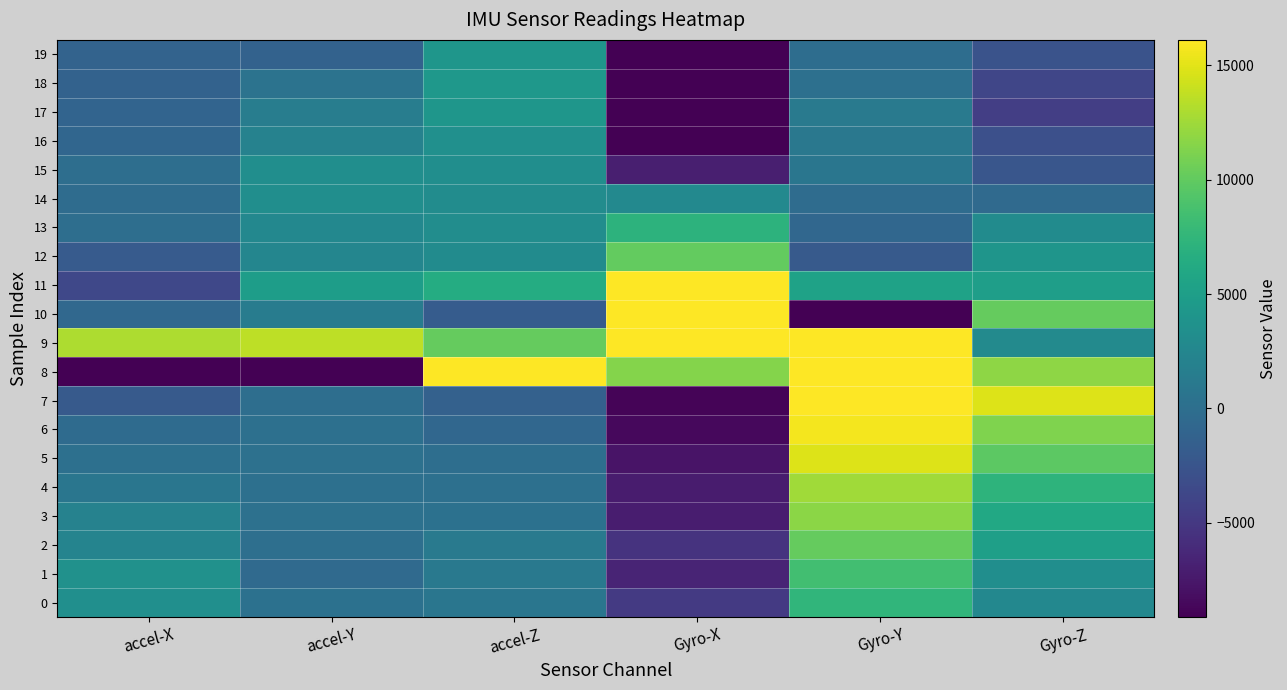

Reading left to right, what are all the values shown in this chart?

0: accel-X=3314	accel-Y=296	accel-Z=804	Gyro-X=-4796	Gyro-Y=7388	Gyro-Z=2705
1: accel-X=3530	accel-Y=-495	accel-Z=1111	Gyro-X=-6657	Gyro-Y=8508	Gyro-Z=3253
2: accel-X=2278	accel-Y=-26	accel-Z=1212	Gyro-X=-5428	Gyro-Y=10193	Gyro-Z=5003
3: accel-X=2047	accel-Y=160	accel-Z=336	Gyro-X=-7154	Gyro-Y=11737	Gyro-Z=5985
4: accel-X=748	accel-Y=100	accel-Z=79	Gyro-X=-7253	Gyro-Y=12567	Gyro-Z=7214
5: accel-X=103	accel-Y=162	accel-Z=-138	Gyro-X=-7822	Gyro-Y=14754	Gyro-Z=9784
6: accel-X=-445	accel-Y=130	accel-Z=-790	Gyro-X=-8562	Gyro-Y=15685	Gyro-Z=11255
7: accel-X=-2077	accel-Y=-75	accel-Z=-1359	Gyro-X=-8930	Gyro-Y=16792	Gyro-Z=14807
8: accel-X=-32768	accel-Y=-32768	accel-Z=32767	Gyro-X=11470	Gyro-Y=19954	Gyro-Z=11874
9: accel-X=13060	accel-Y=13600	accel-Z=10115	Gyro-X=32767	Gyro-Y=19567	Gyro-Z=2861
10: accel-X=-692	accel-Y=1356	accel-Z=-1866	Gyro-X=24609	Gyro-Y=-11114	Gyro-Z=10184
11: accel-X=-3633	accel-Y=4810	accel-Z=6434	Gyro-X=16084	Gyro-Y=5385	Gyro-Z=4927
12: accel-X=-2027	accel-Y=2453	accel-Z=2918	Gyro-X=10032	Gyro-Y=-2120	Gyro-Z=4066
13: accel-X=-69	accel-Y=2664	accel-Z=3177	Gyro-X=7108	Gyro-Y=-775	Gyro-Z=2942
14: accel-X=-256	accel-Y=3199	accel-Z=3088	Gyro-X=2776	Gyro-Y=-277	Gyro-Z=-523
15: accel-X=-141	accel-Y=3237	accel-Z=3289	Gyro-X=-7004	Gyro-Y=786	Gyro-Z=-2356
16: accel-X=-876	accel-Y=1931	accel-Z=3437	Gyro-X=-10029	Gyro-Y=1022	Gyro-Z=-2998
17: accel-X=-1129	accel-Y=1488	accel-Z=4130	Gyro-X=-12981	Gyro-Y=1216	Gyro-Z=-4530
18: accel-X=-1287	accel-Y=445	accel-Z=4379	Gyro-X=-13150	Gyro-Y=82	Gyro-Z=-3896
19: accel-X=-1187	accel-Y=-1306	accel-Z=4127	Gyro-X=-9083	Gyro-Y=-176	Gyro-Z=-2639